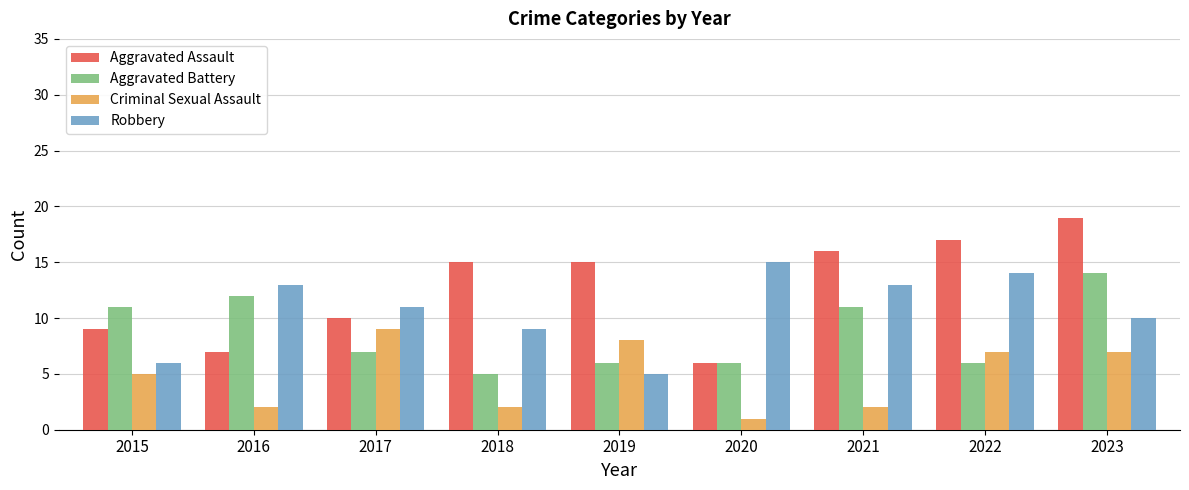

Reading left to right, list all the values displayed in this chart.

Aggravated Assault: 2015=9	2016=7	2017=10	2018=15	2019=15	2020=6	2021=16	2022=17	2023=19
Aggravated Battery: 2015=11	2016=12	2017=7	2018=5	2019=6	2020=6	2021=11	2022=6	2023=14
Criminal Sexual Assault: 2015=5	2016=2	2017=9	2018=2	2019=8	2020=1	2021=2	2022=7	2023=7
Robbery: 2015=6	2016=13	2017=11	2018=9	2019=5	2020=15	2021=13	2022=14	2023=10